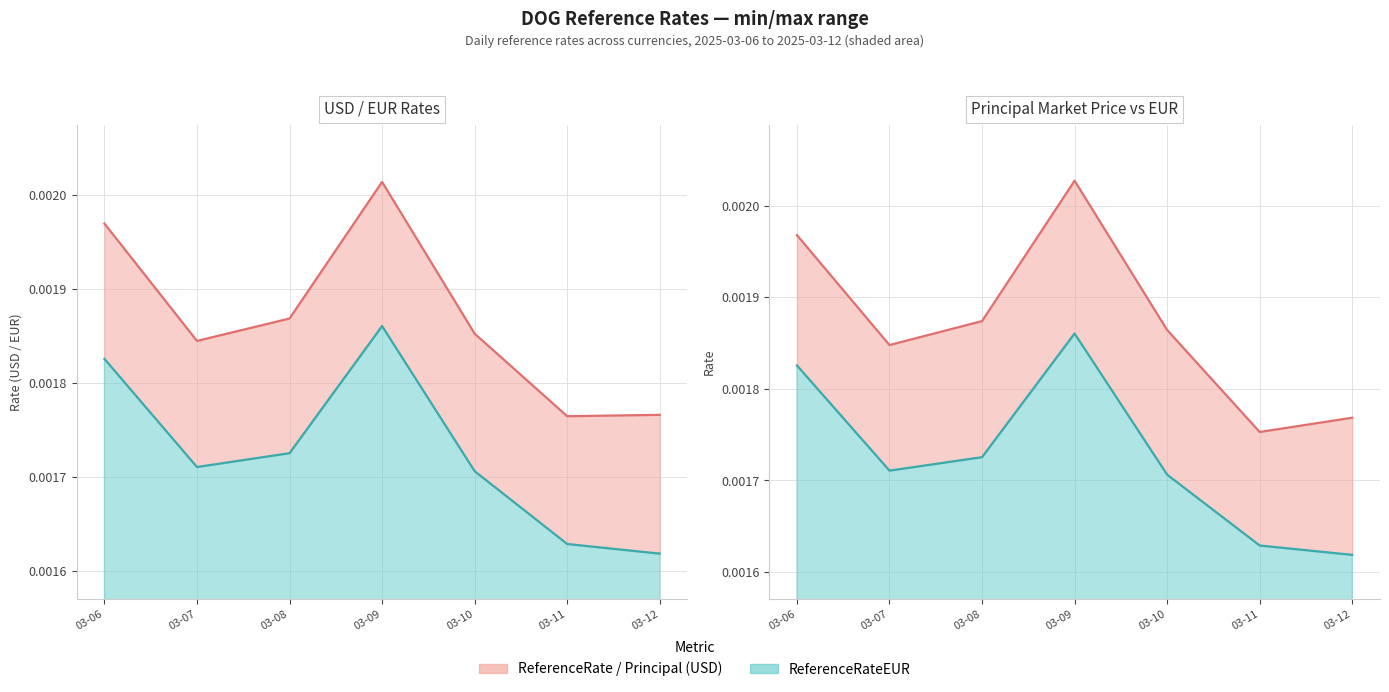

True or false: ReferenceRate and ReferenceRateEUR cross at least once.

False